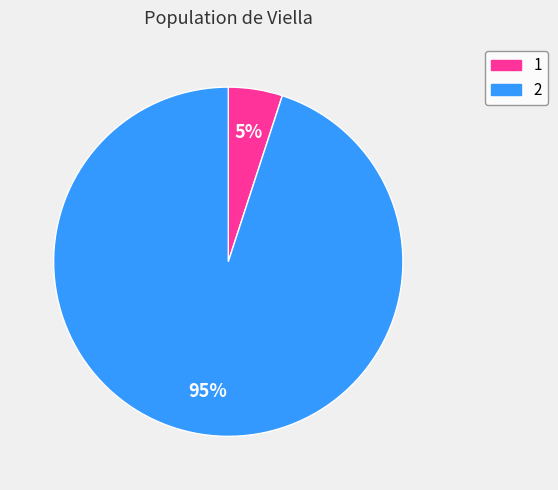

Which category has the smallest portion of the pie?

1